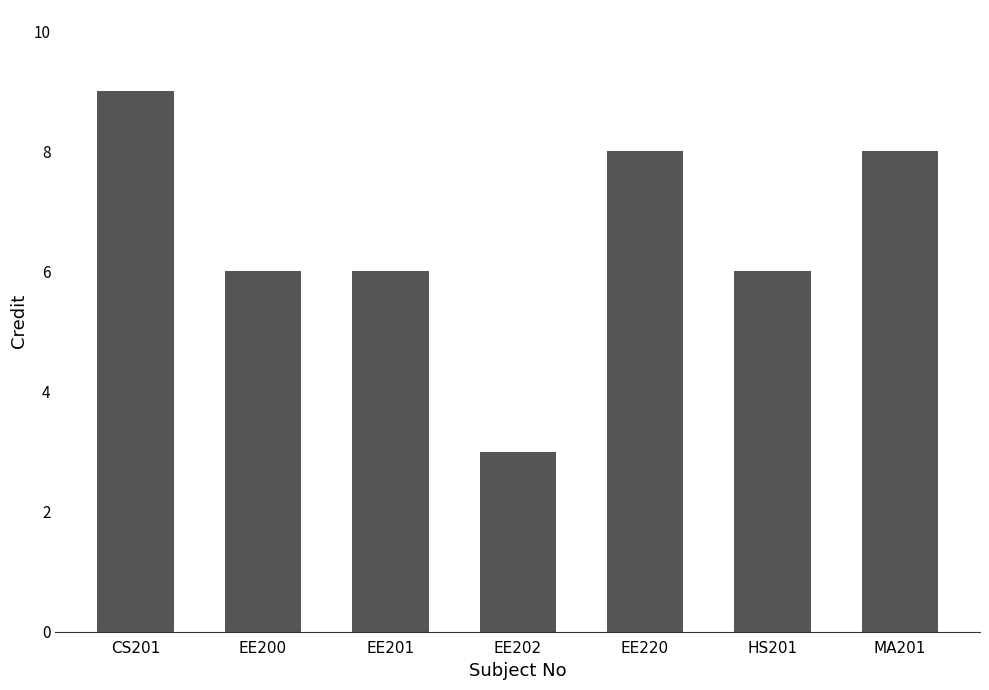

Reading left to right, what are all the values shown in this chart?

CS201=9	EE200=6	EE201=6	EE202=3	EE220=8	HS201=6	MA201=8